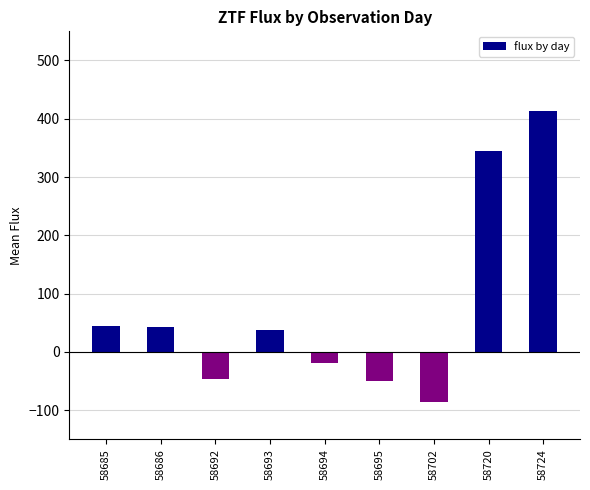

The chart shows a value of 36.7 at 58693. True or false?

True